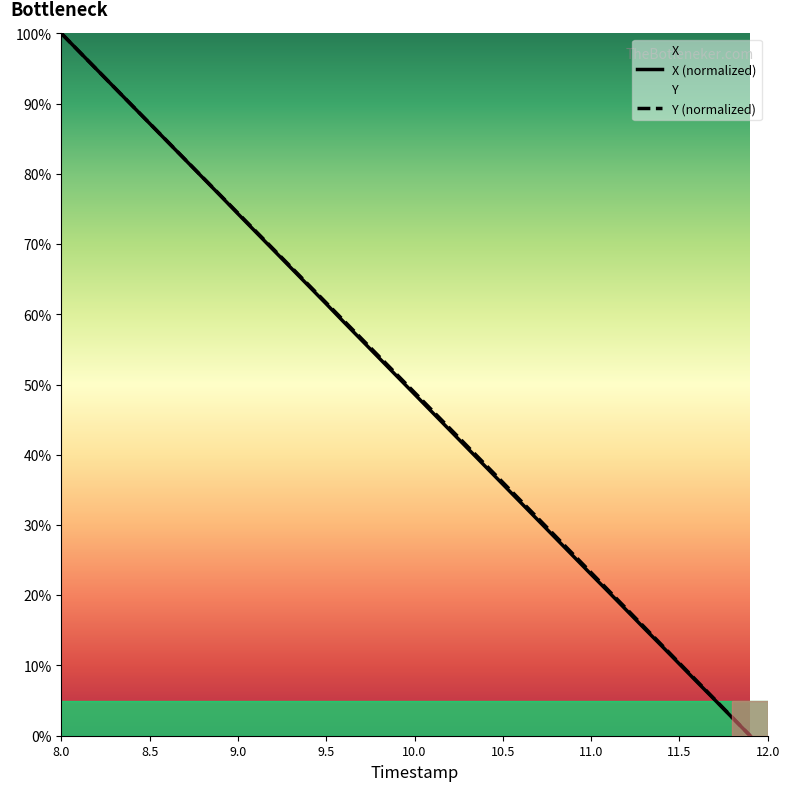

At which label does X first exceed 51?

8.0